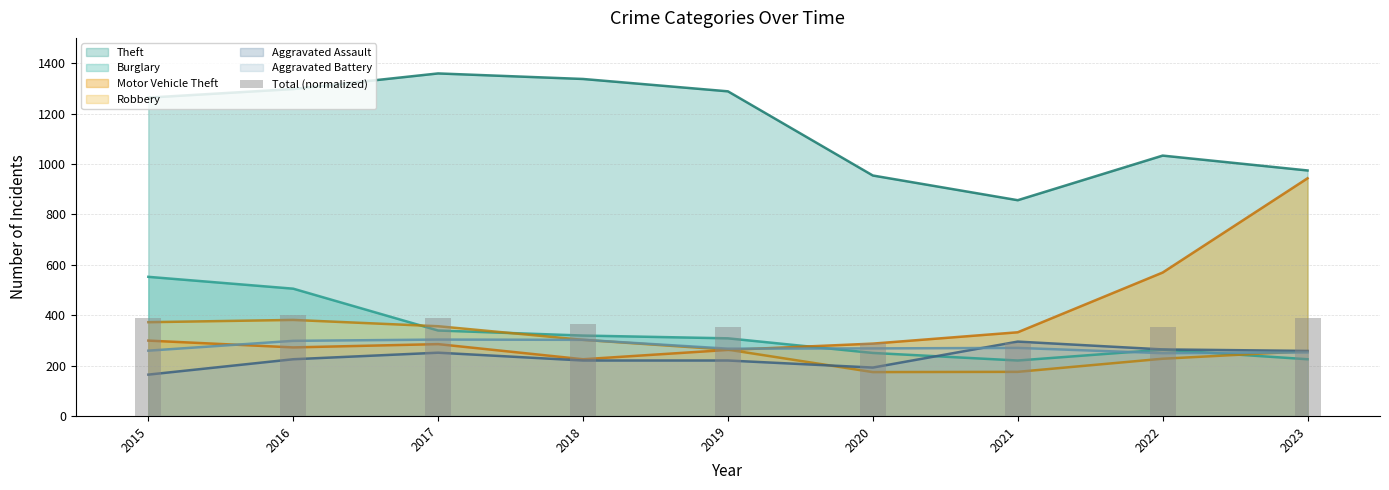

What is the value of the 3rd bar from the left?

387.2